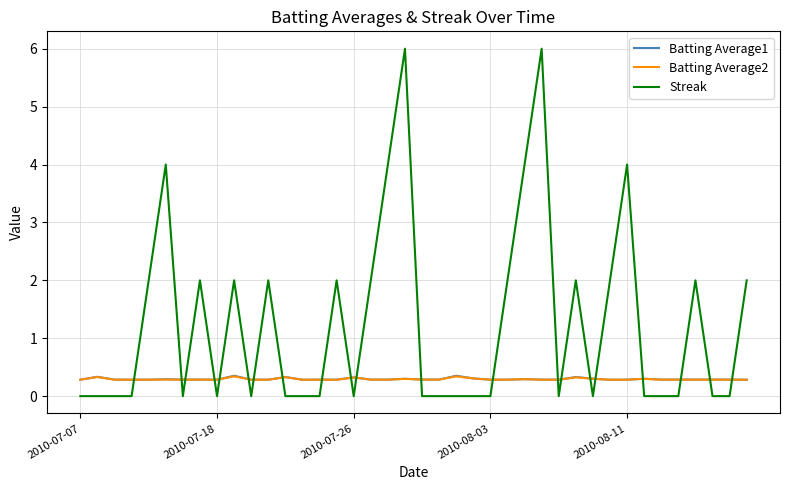

What is the highest value of the Batting Average2 series?

0.3